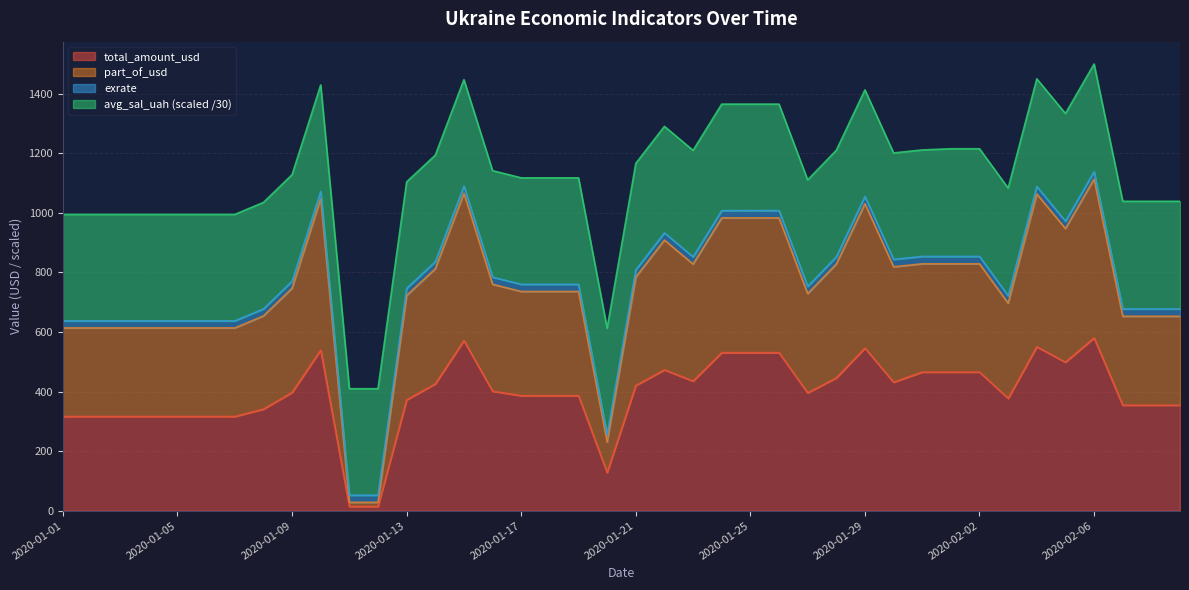

Is the value of total_amount_usd at 2020-01-15 greater than the value of part_of_usd at 2020-01-31?

No